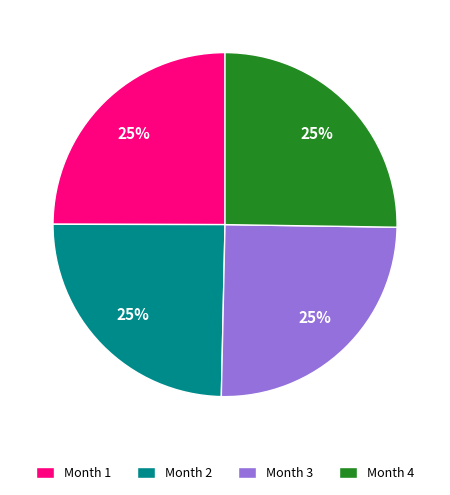

Approximately how many times larger is the value at Month 4 compared to Month 3?

1.0